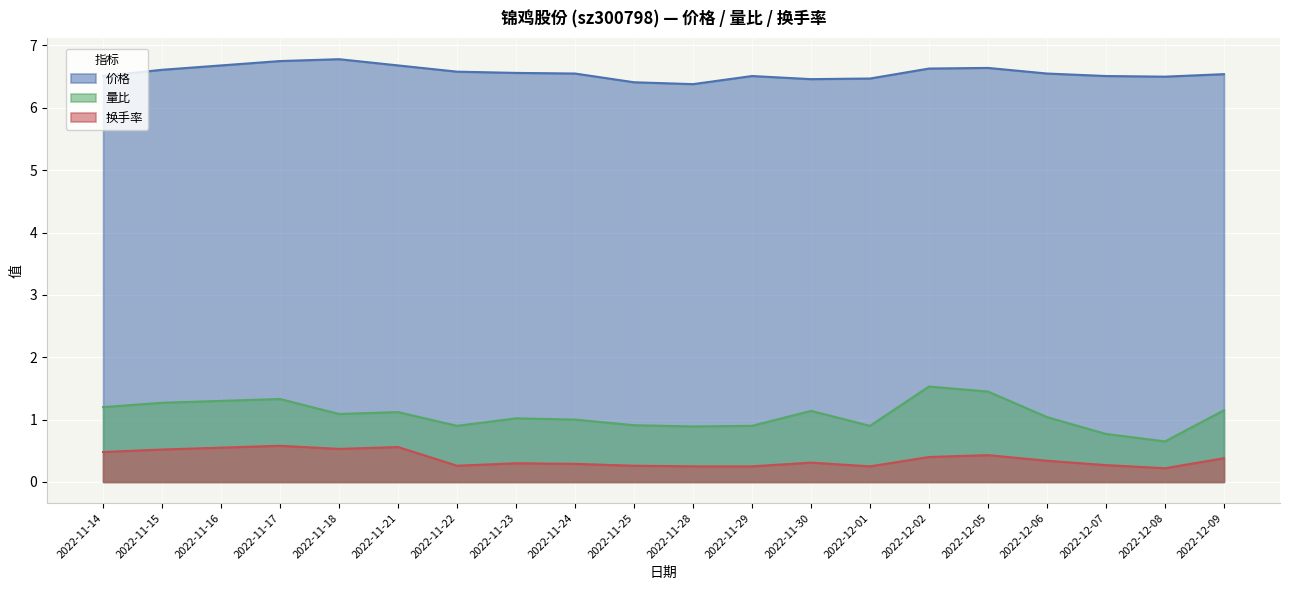

Which series has the widest spread of values?

量比